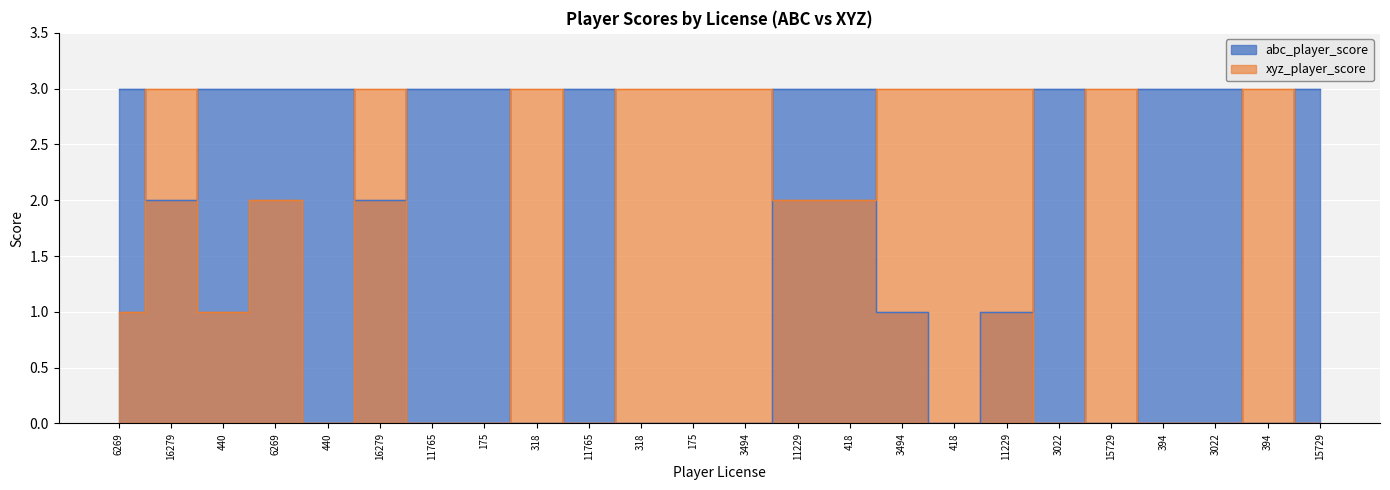

How many xyz_player_score values are between 0 and 3?

24